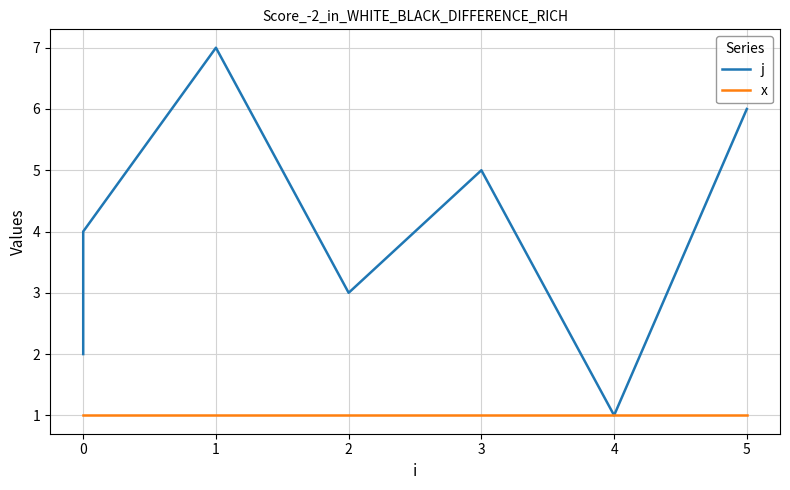

True or false: j and x intersect in this chart.

False